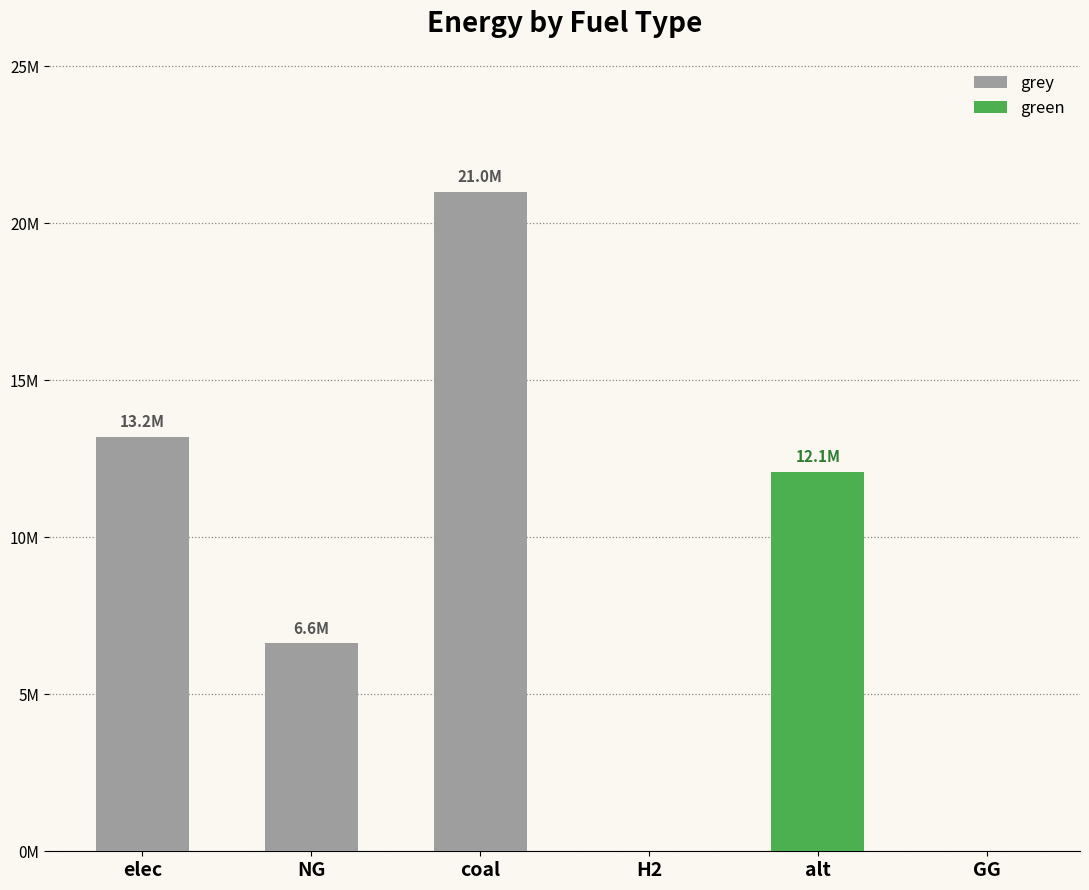

Reading right to left, what are all the values shown in this chart?

grey: 0.0	0.0	0.0	21000052.8	6615330.4	13195178.6
green: 0.0	12083802.7	0.0	0.0	0.0	0.0